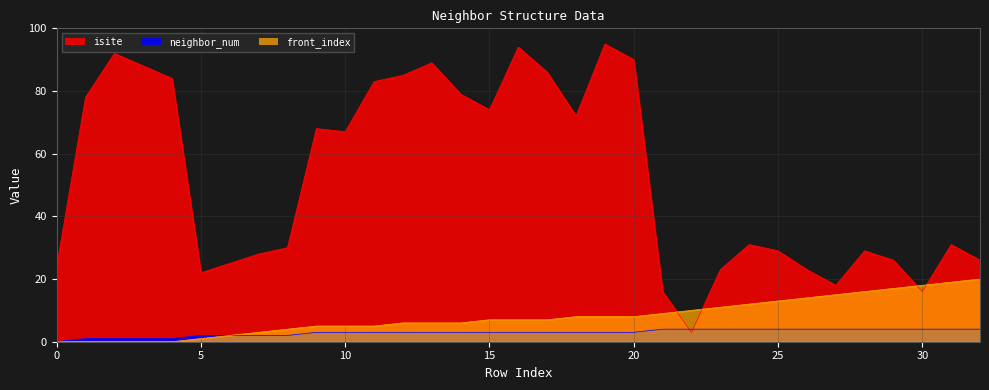

True or false: neighbor_num and isite intersect in this chart.

True